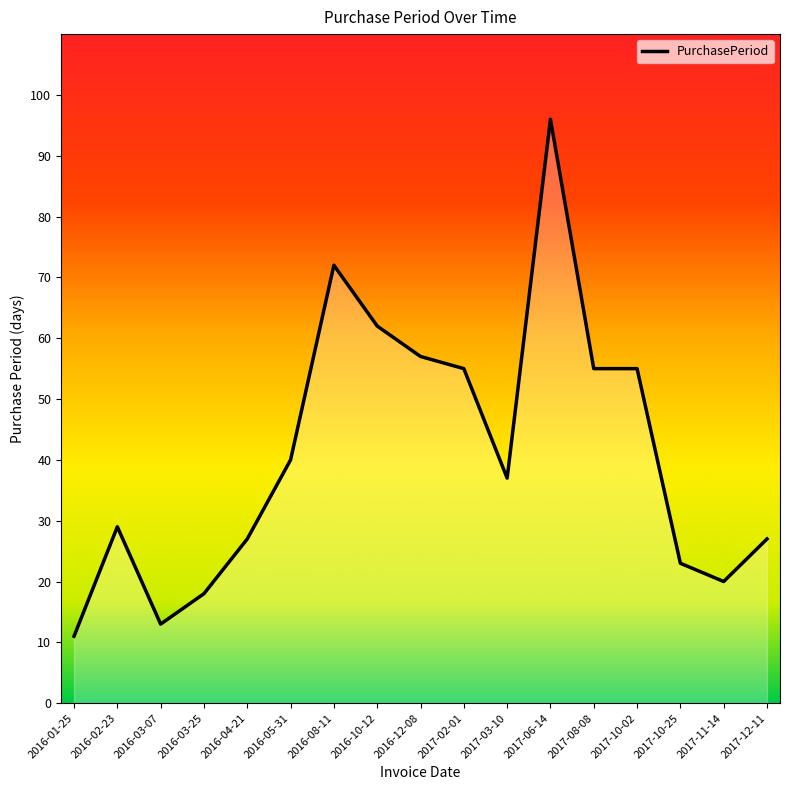

The chart shows a value of 20 at 2017-11-14. True or false?

True